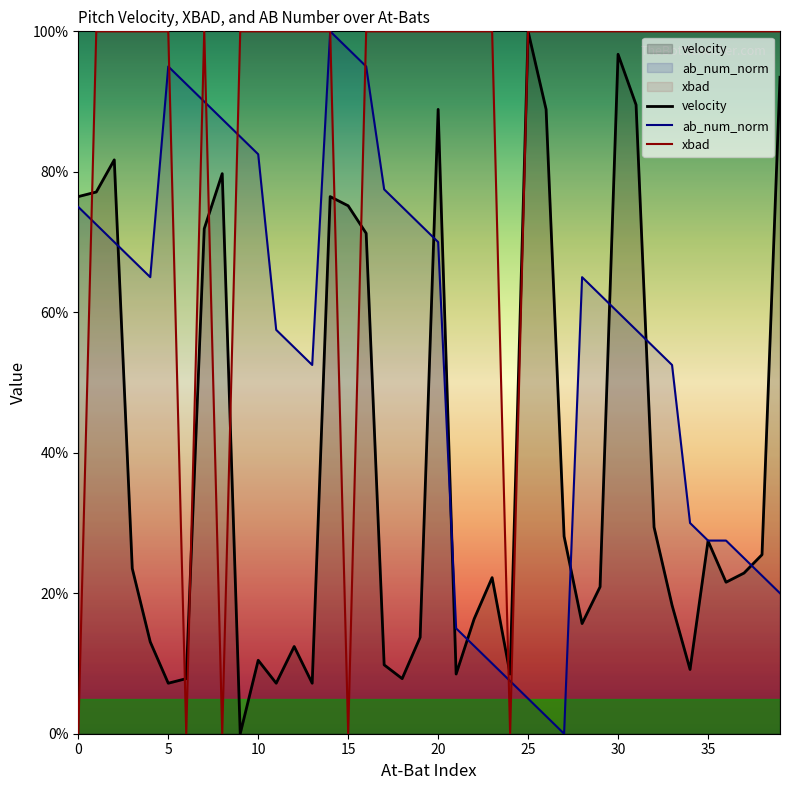

At which label is velocity closest to 50?

32